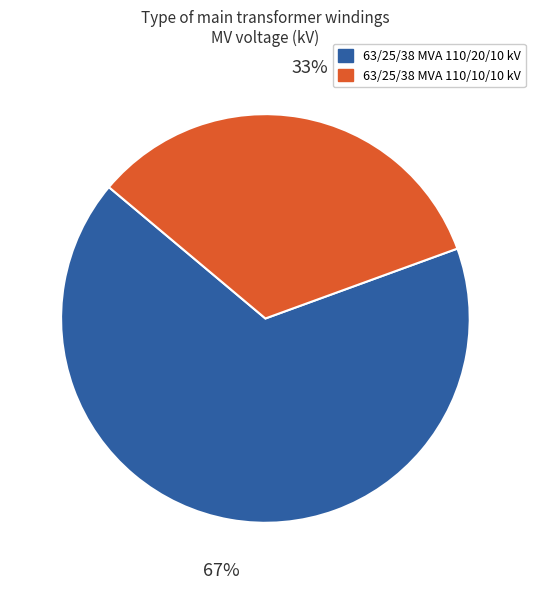

What is the majority slice?

63/25/38 MVA 110/20/10 kV